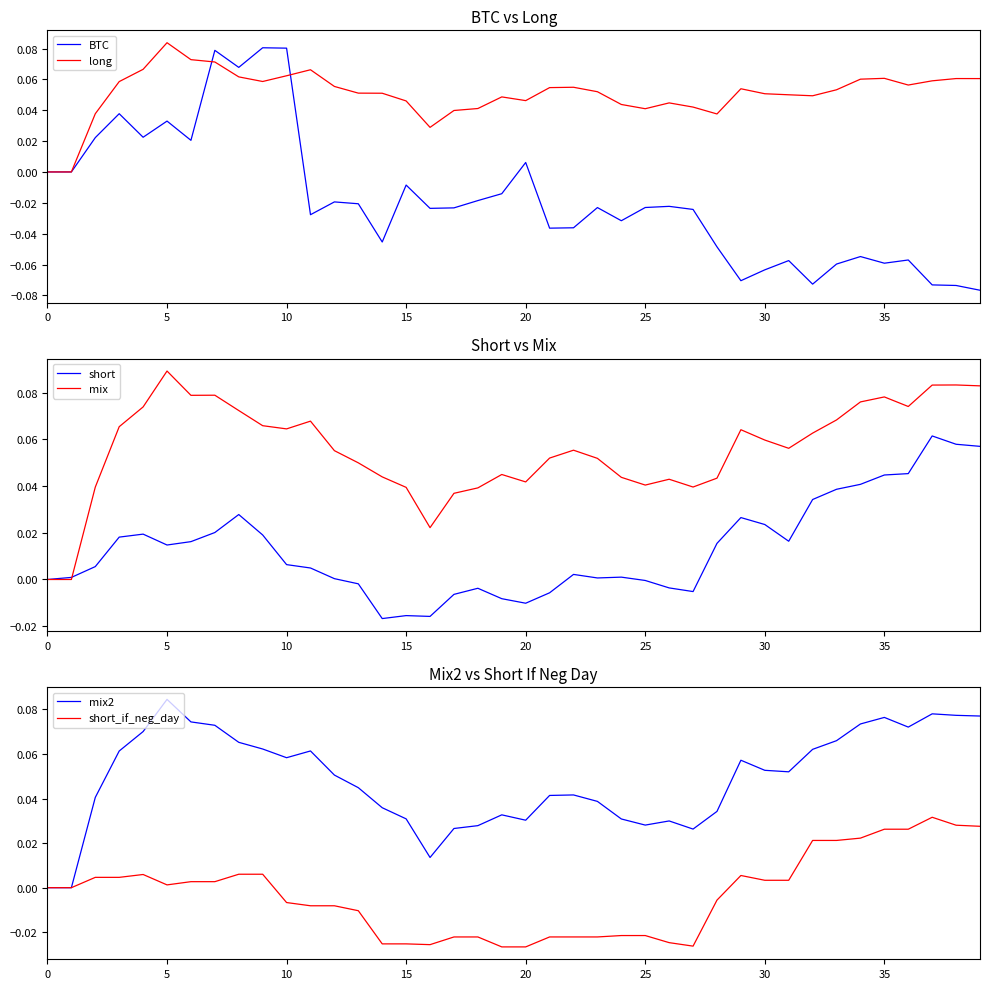

What is the lowest value of the BTC series?

-0.1